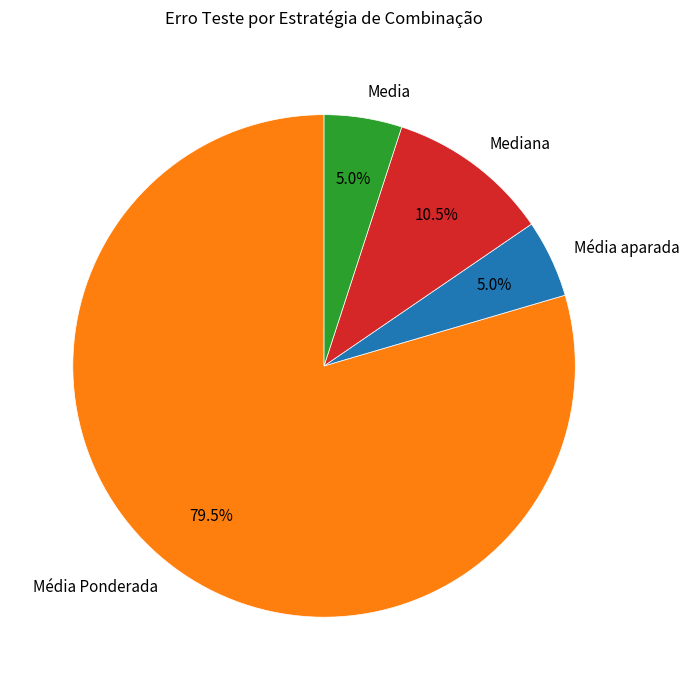

Which slice is the largest?

Média Ponderada